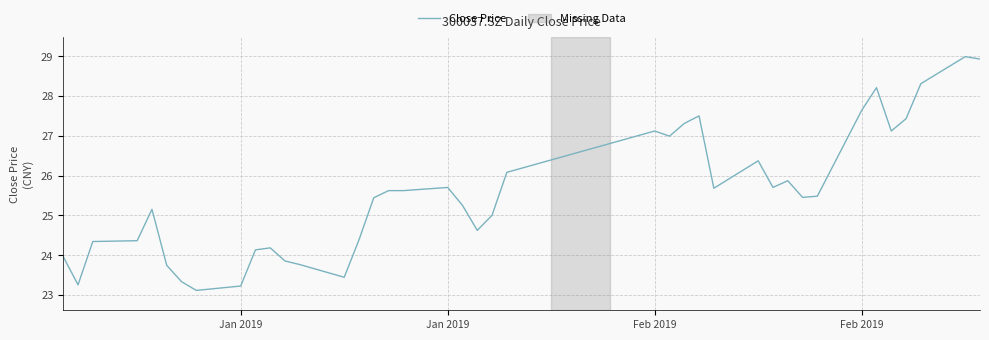

What is the difference between the maximum and second lowest values?

5.8